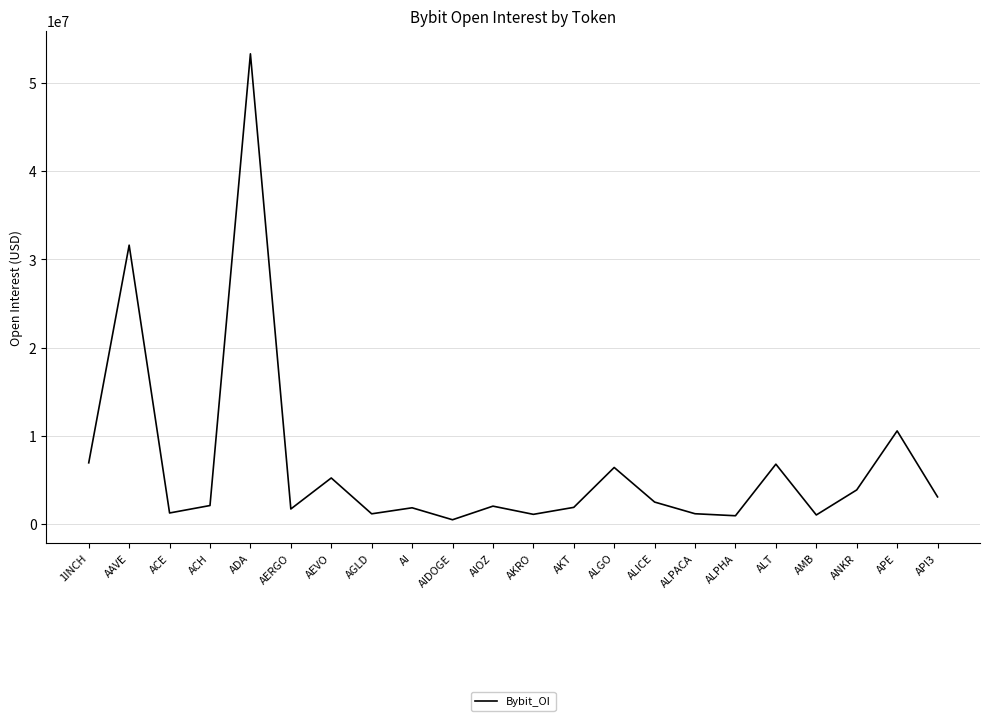

At which category does the chart reach its peak across all series?

ADA